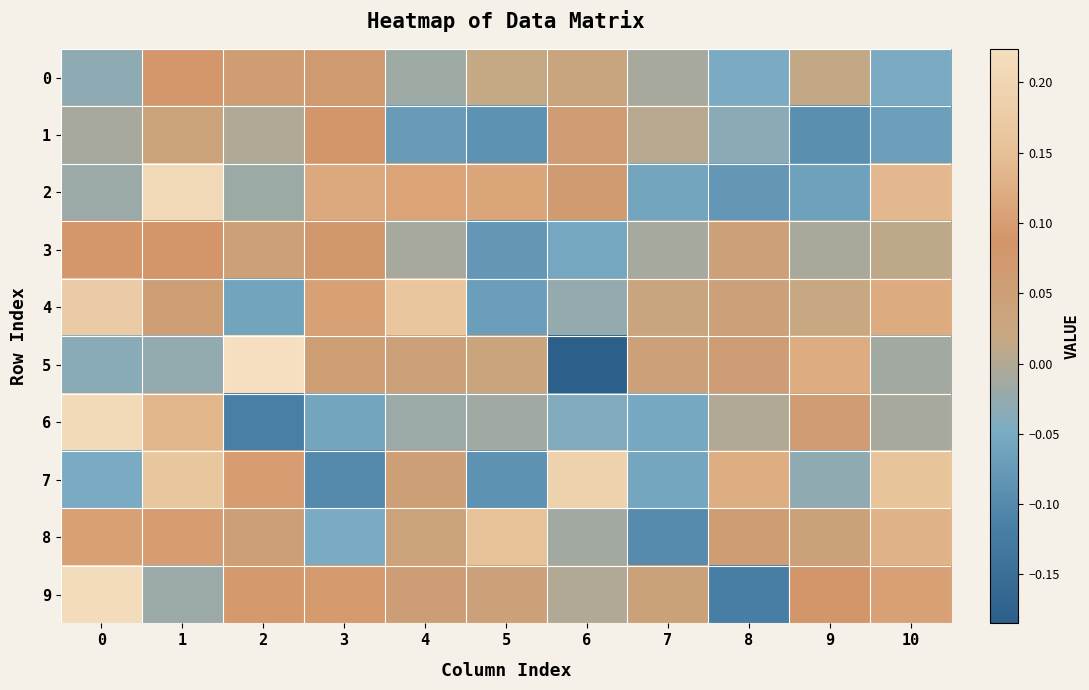

Reading left to right, what are all the values shown in this chart?

0: 0=-0.0	1=0.1	2=0.1	3=0.1	4=-0.0	5=0.0	6=0.0	7=-0.0	8=-0.0	9=0.0	10=-0.0
1: 0=-0.0	1=0.0	2=-0.0	3=0.1	4=-0.1	5=-0.1	6=0.1	7=0.0	8=-0.0	9=-0.1	10=-0.1
2: 0=-0.0	1=0.2	2=-0.0	3=0.1	4=0.1	5=0.1	6=0.1	7=-0.1	8=-0.1	9=-0.1	10=0.1
3: 0=0.1	1=0.1	2=0.0	3=0.1	4=-0.0	5=-0.1	6=-0.1	7=-0.0	8=0.0	9=-0.0	10=0.0
4: 0=0.2	1=0.1	2=-0.1	3=0.1	4=0.2	5=-0.1	6=-0.0	7=0.0	8=0.0	9=0.0	10=0.1
5: 0=-0.0	1=-0.0	2=0.2	3=0.1	4=0.0	5=0.0	6=-0.2	7=0.0	8=0.1	9=0.1	10=-0.0
6: 0=0.2	1=0.1	2=-0.1	3=-0.1	4=-0.0	5=-0.0	6=-0.0	7=-0.1	8=-0.0	9=0.1	10=-0.0
7: 0=-0.0	1=0.2	2=0.1	3=-0.1	4=0.0	5=-0.1	6=0.2	7=-0.1	8=0.1	9=-0.0	10=0.2
8: 0=0.1	1=0.1	2=0.1	3=-0.0	4=0.0	5=0.2	6=-0.0	7=-0.1	8=0.1	9=0.0	10=0.1
9: 0=0.2	1=-0.0	2=0.1	3=0.1	4=0.1	5=0.0	6=-0.0	7=0.0	8=-0.1	9=0.1	10=0.1